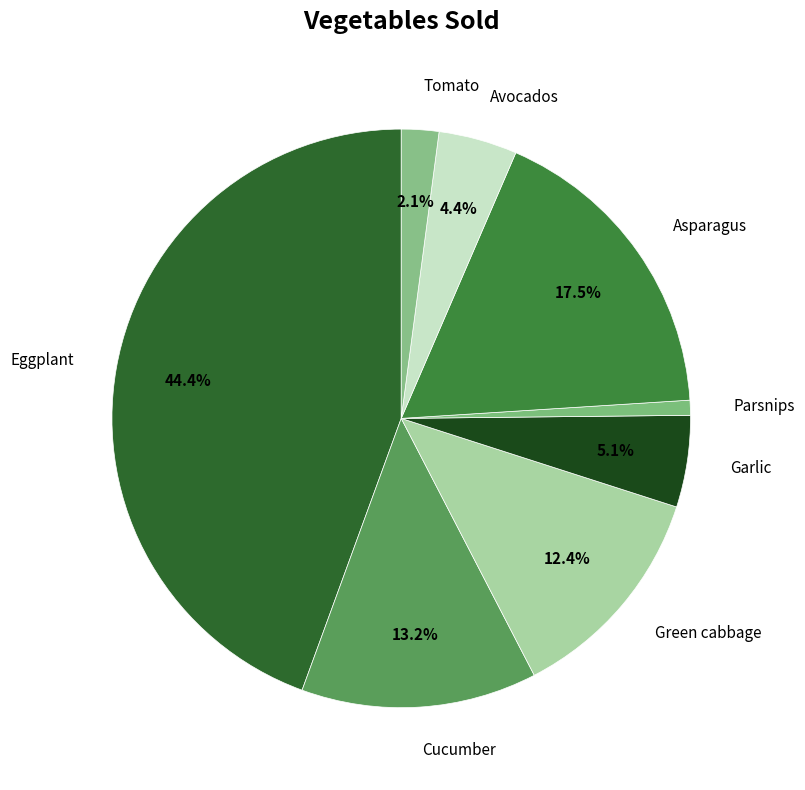

Is there a majority slice in this chart?

No